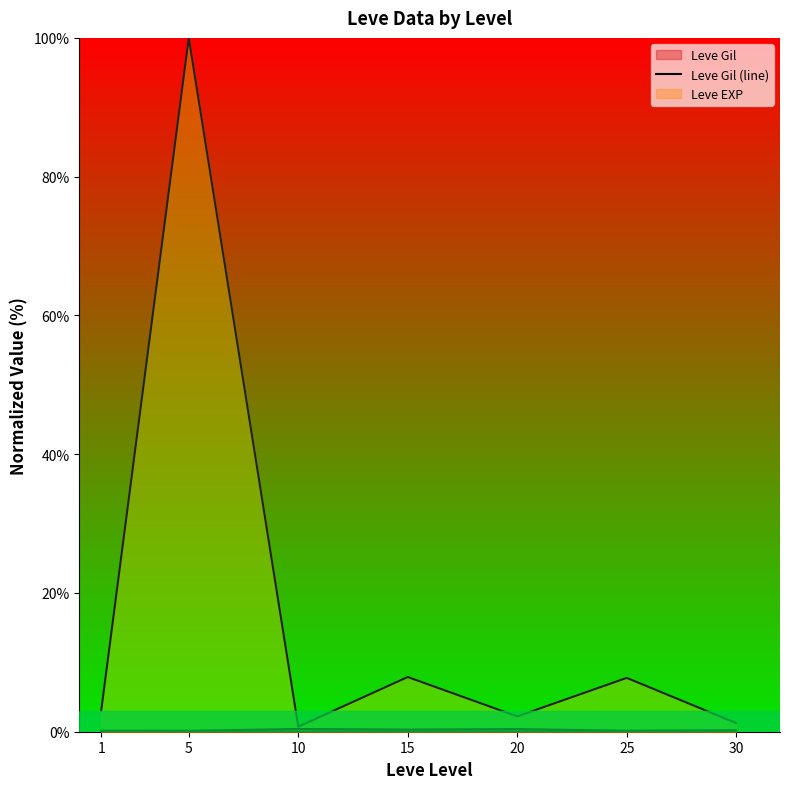

At which category is the sum across all series the highest?

5